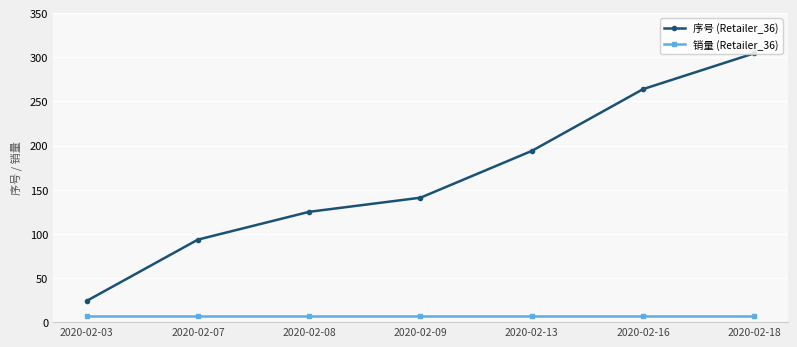

What is the total value across all series at 2020-02-03?

31.0